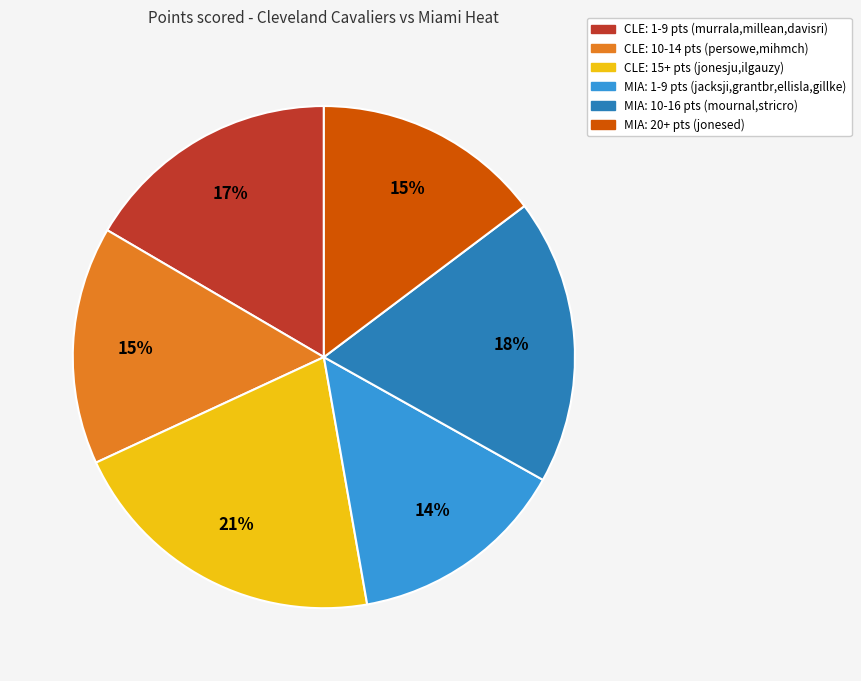

Is there a majority slice in this chart?

No